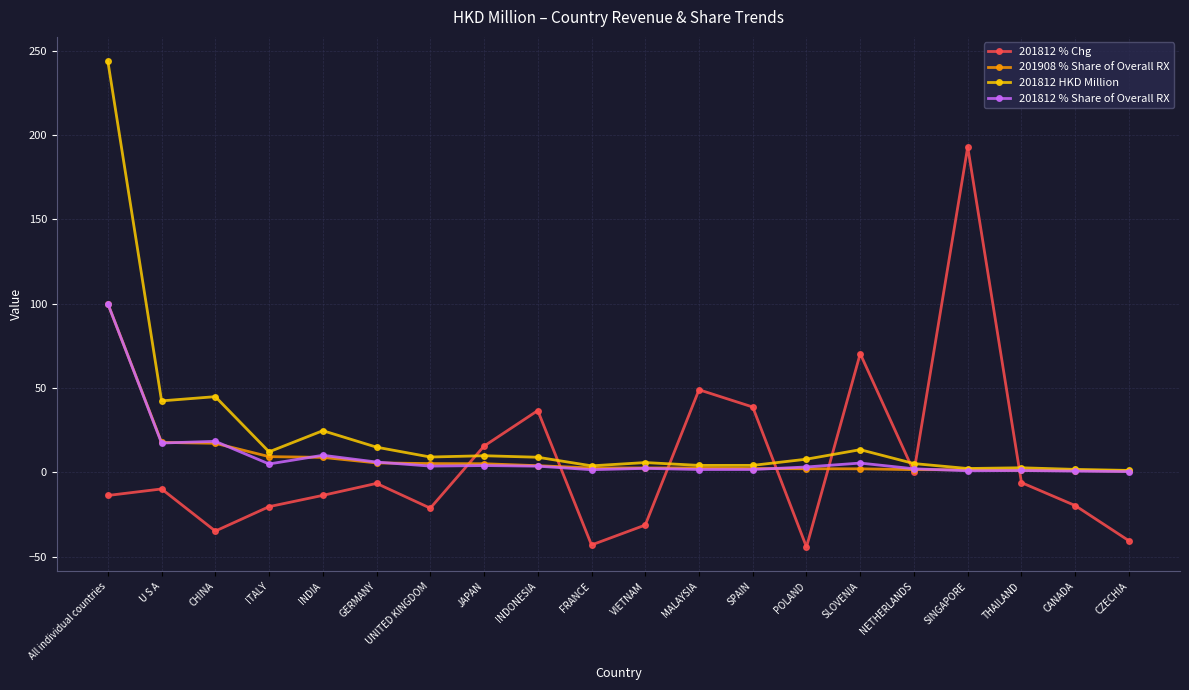

How many categories are shown in the chart?

20